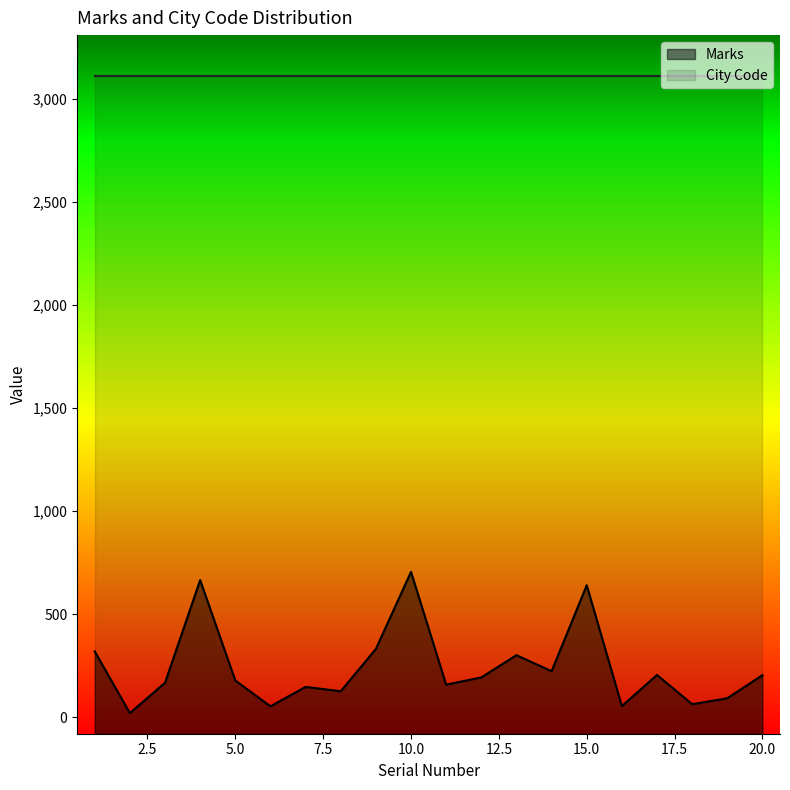

Does the chart have visible grid lines?

No